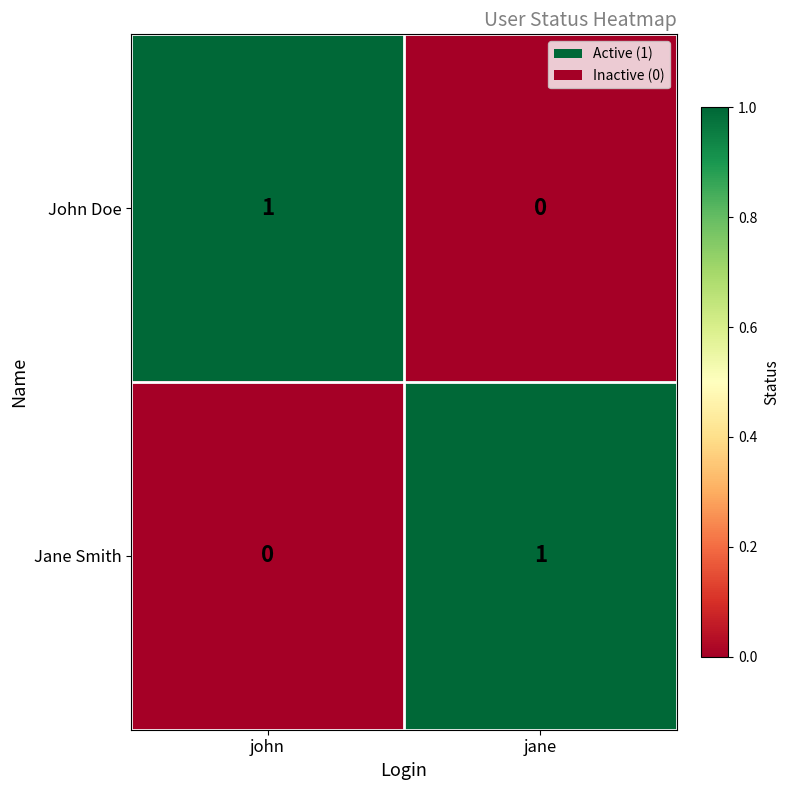

Is the value of Jane Smith at john greater than the value of John Doe at john?

No